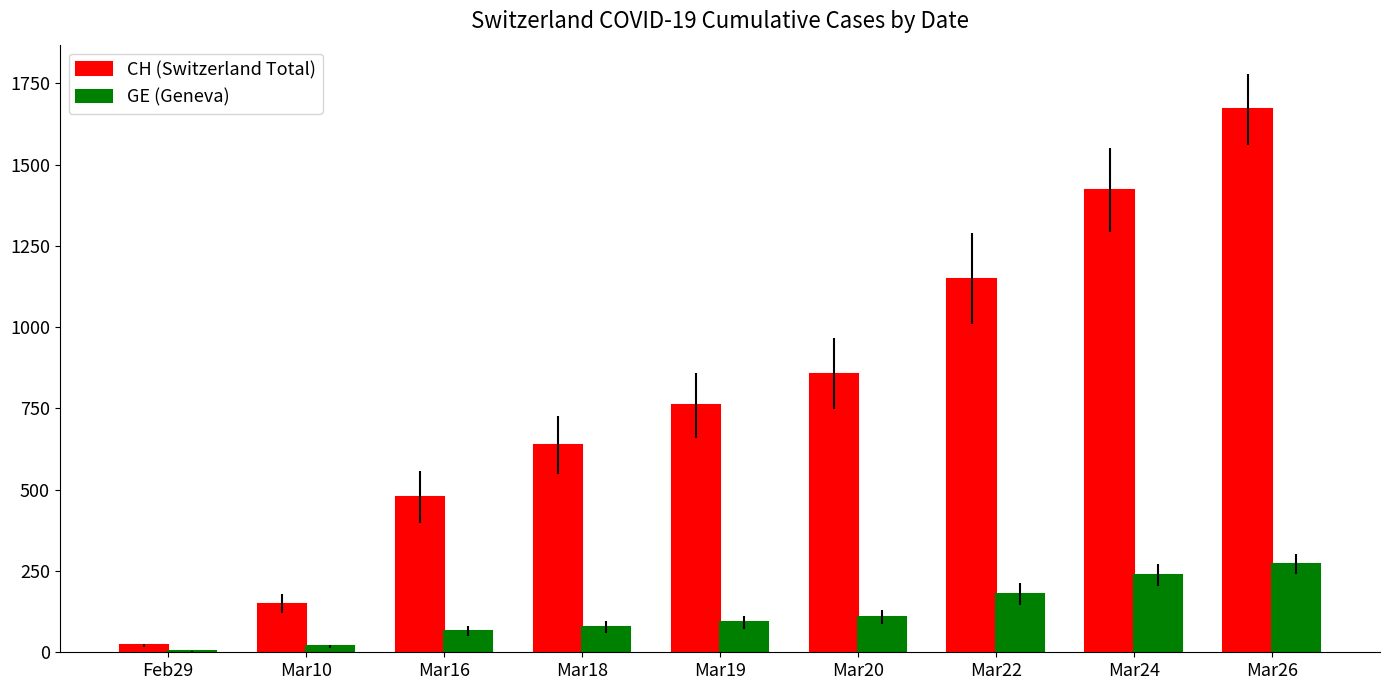

Reading left to right, transcribe all the data shown in this chart.

CH (Switzerland Total): 21	150	478	637	760	857	1149	1422	1670
GE (Geneva): 3	18	66	78	92	109	179	238	272